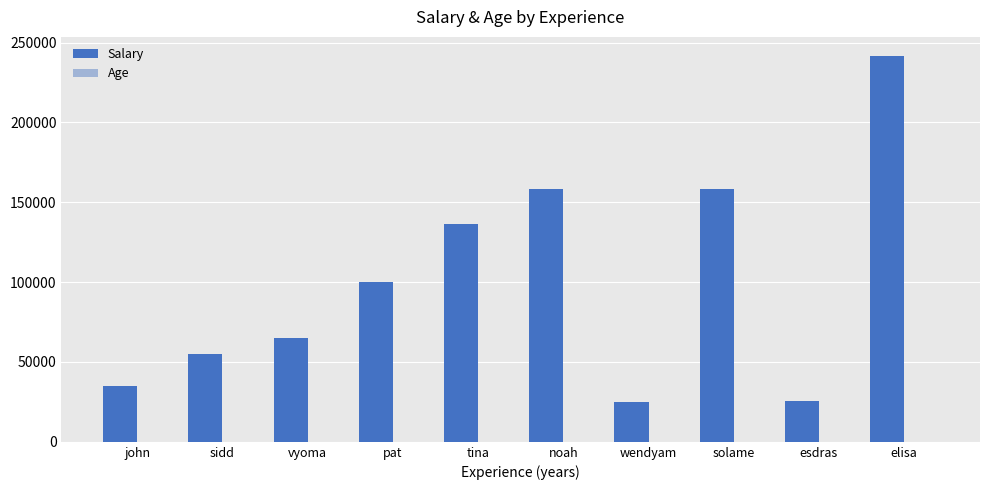

True or false: Salary has a value of 136562 at tina.

True